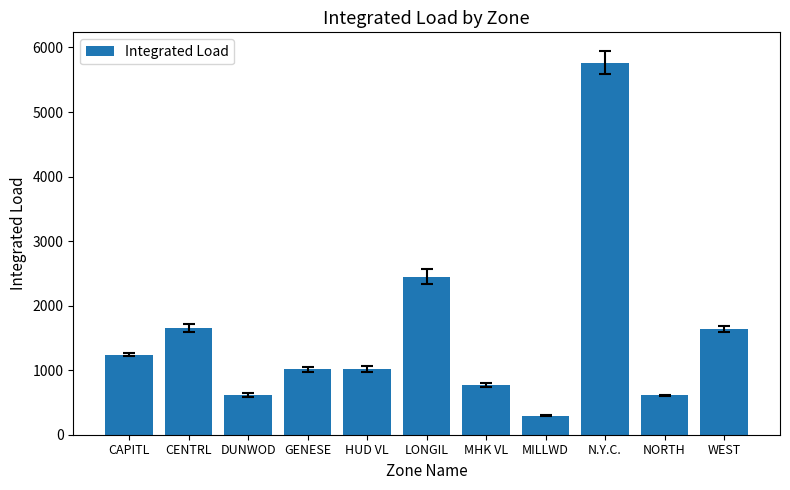

Which category has the highest value across all series?

N.Y.C.